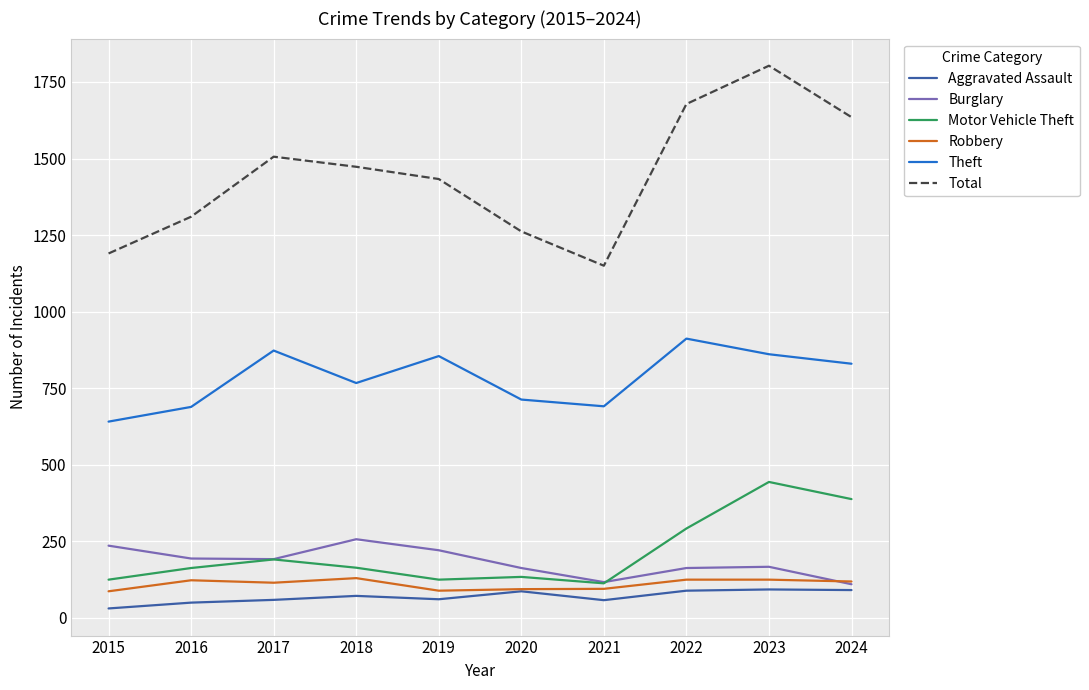

What are all the series names shown in the legend?

Aggravated Assault, Burglary, Motor Vehicle Theft, Robbery, Theft, Total